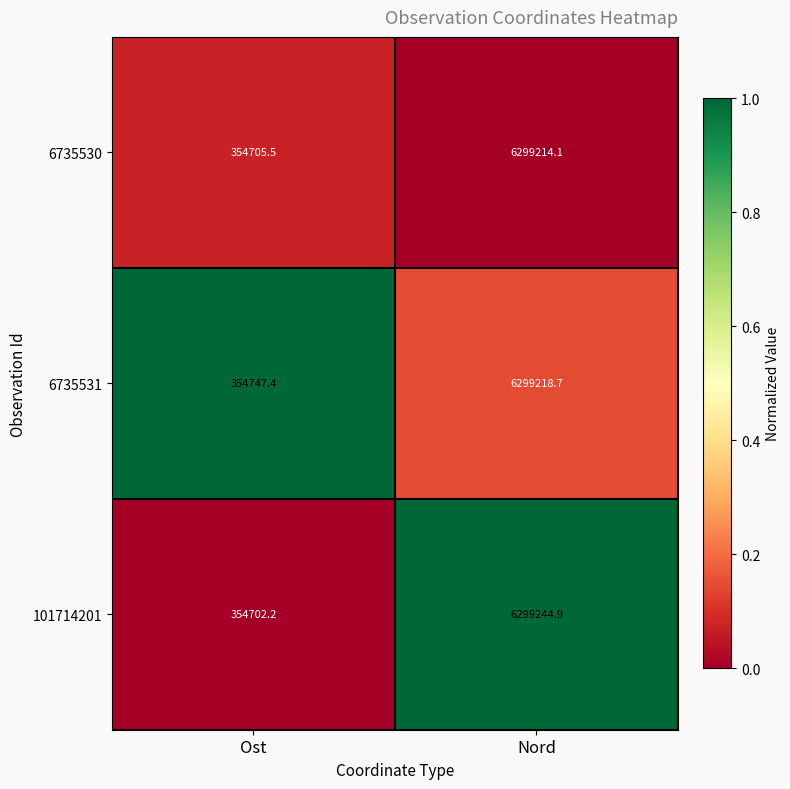

Count the number of data series in this chart.

3